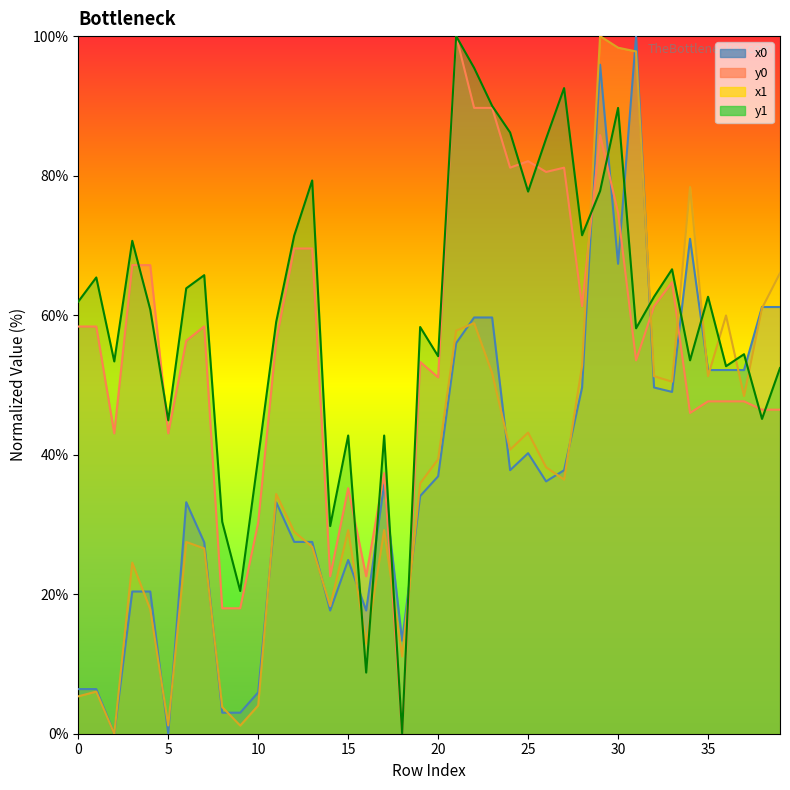

What is the sum of all y1 values?

2397.6